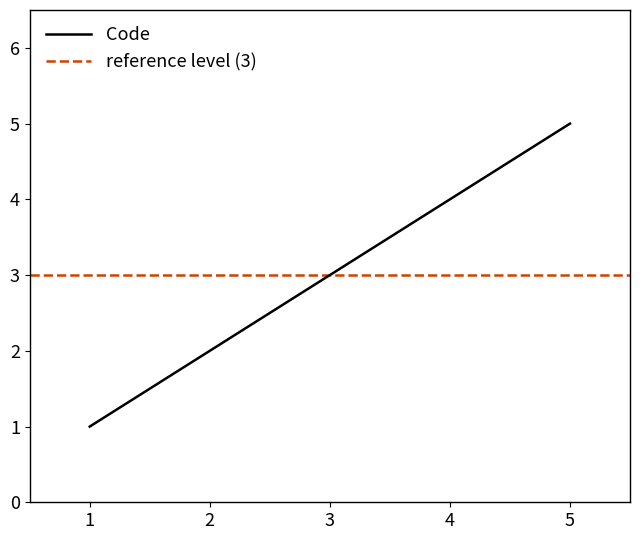

Is this an area chart (filled region under the line)?

No